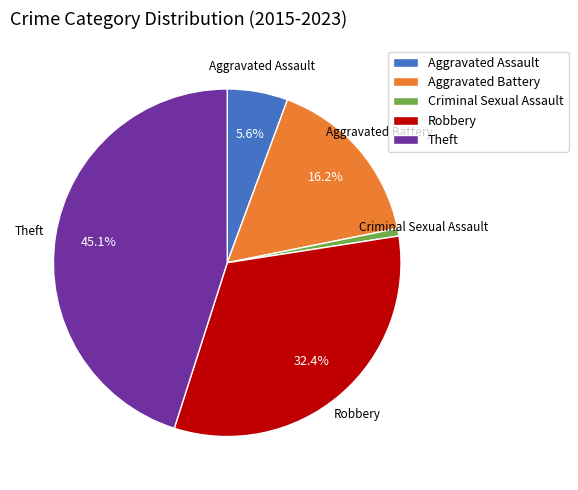

What percentage do Theft and Aggravated Assault together represent?

50.7%